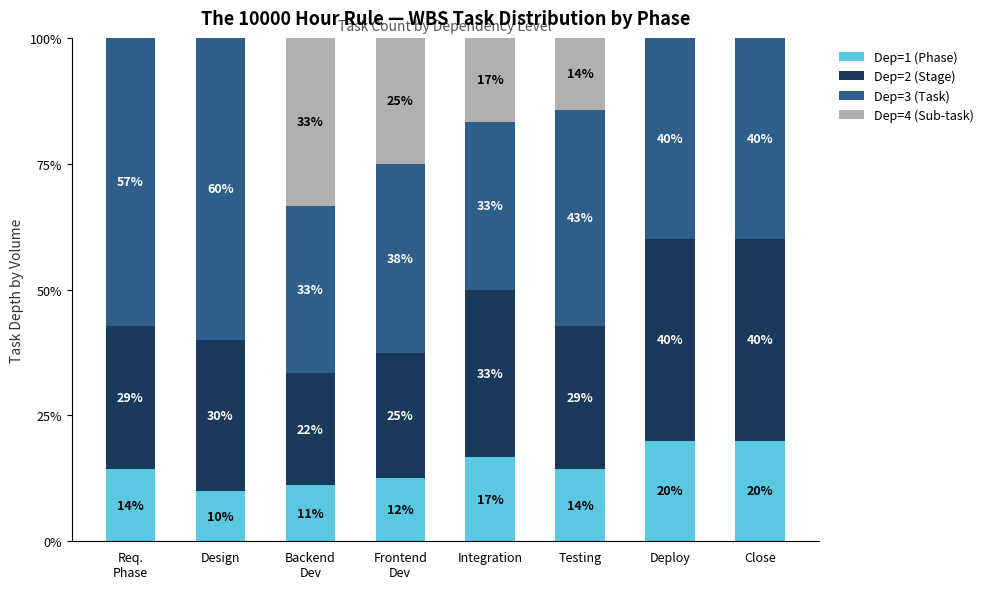

Are the bars horizontal?

No